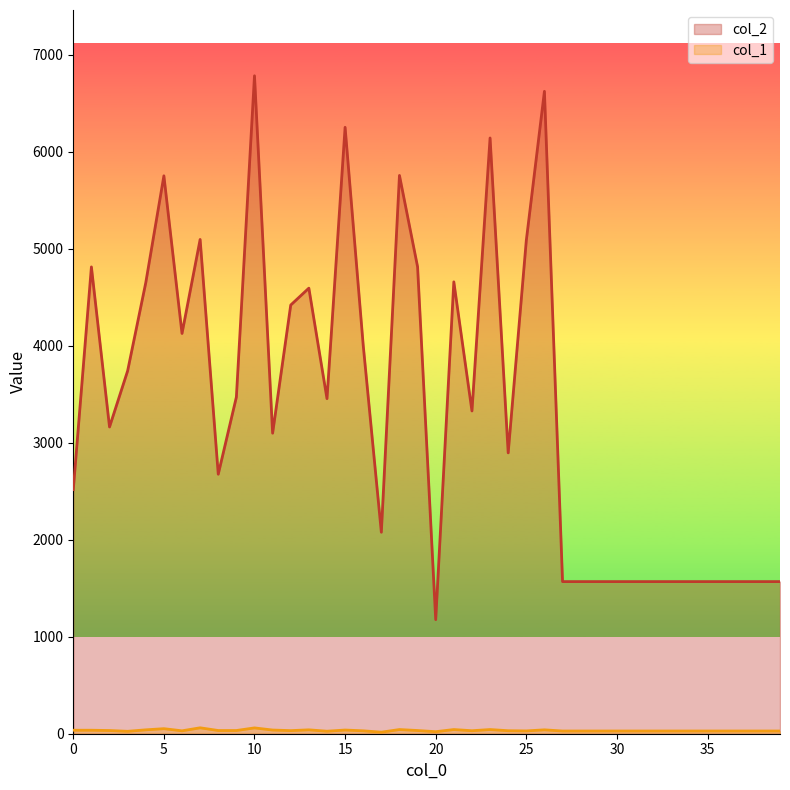

Which series changed the most between 17 and 26?

col_2